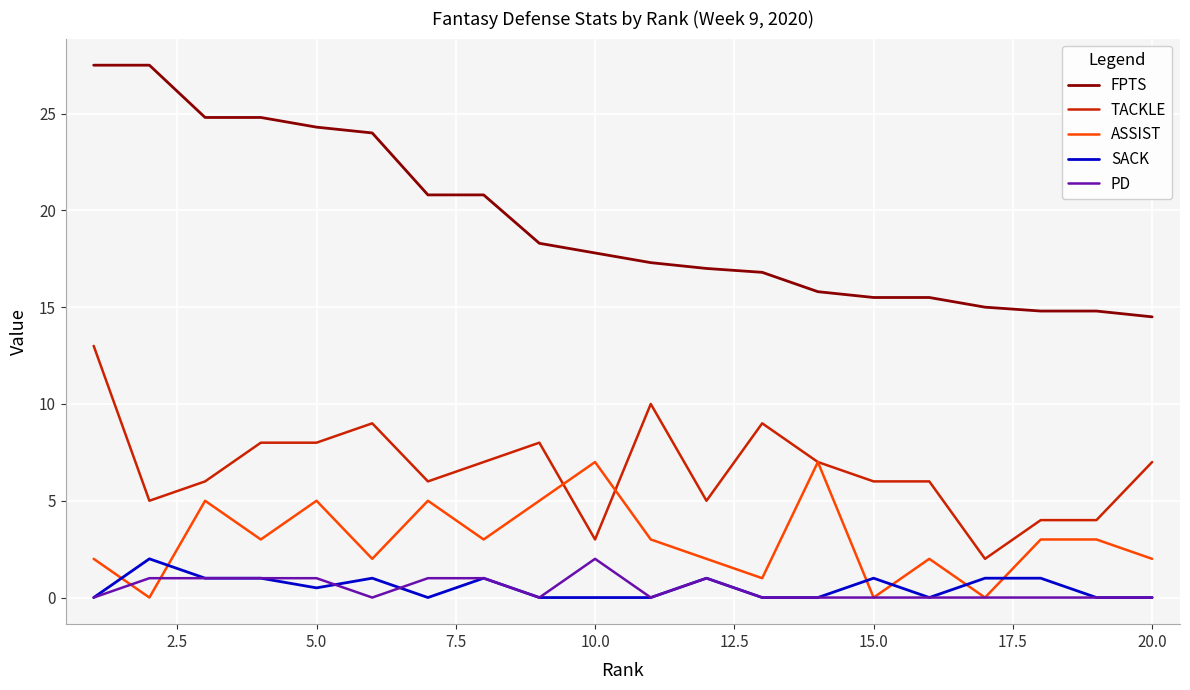

Which series has the widest spread of values?

FPTS